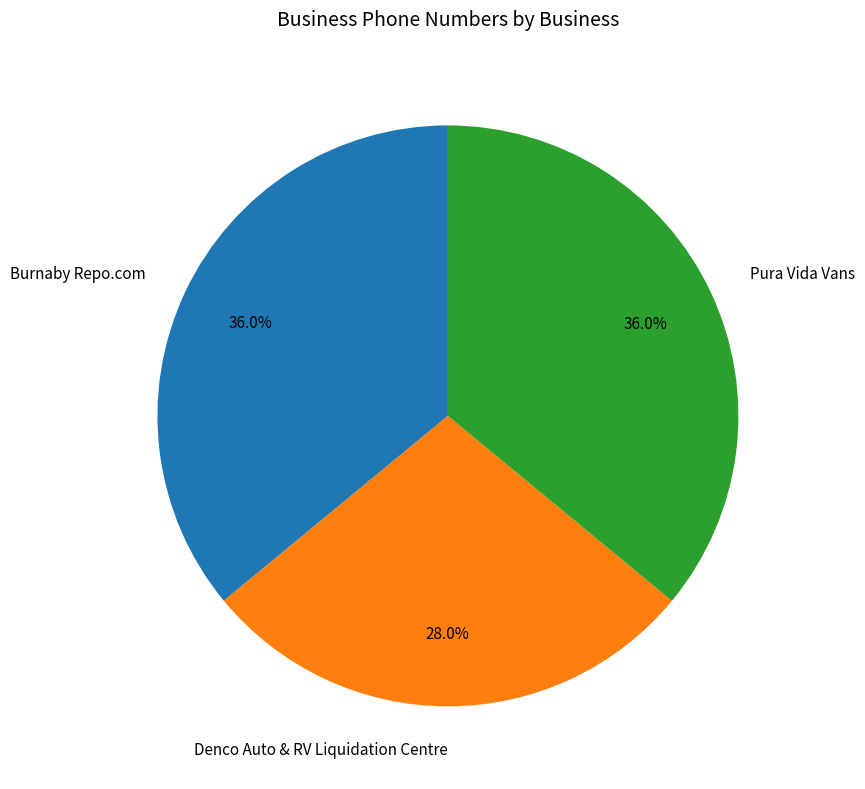

Approximately how many times larger is the value at Burnaby Repo.com compared to Pura Vida Vans?

1.0